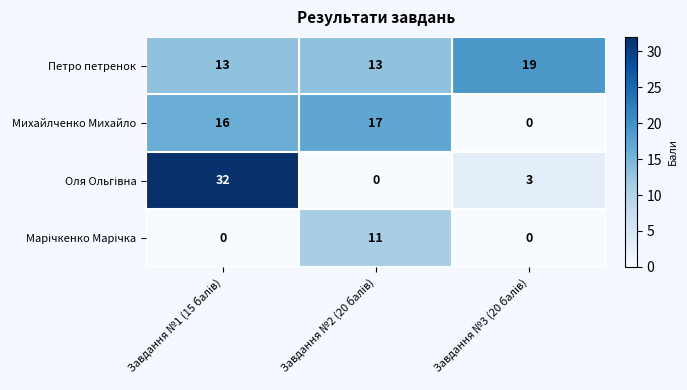

How many distinct data groups are displayed?

4